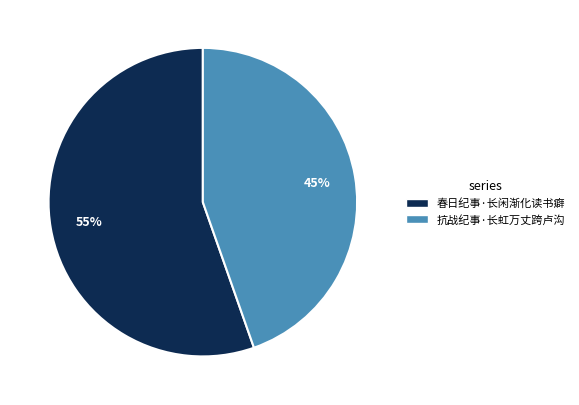

To the nearest percent, what percentage of the pie is 抗战纪事·长虹万丈跨卢沟?

45%